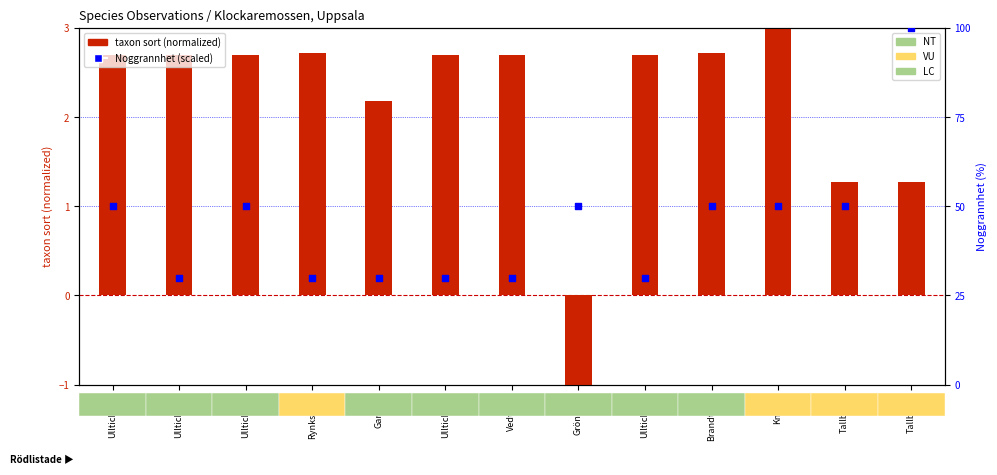

At how many categories does at least one series exceed 68?

1